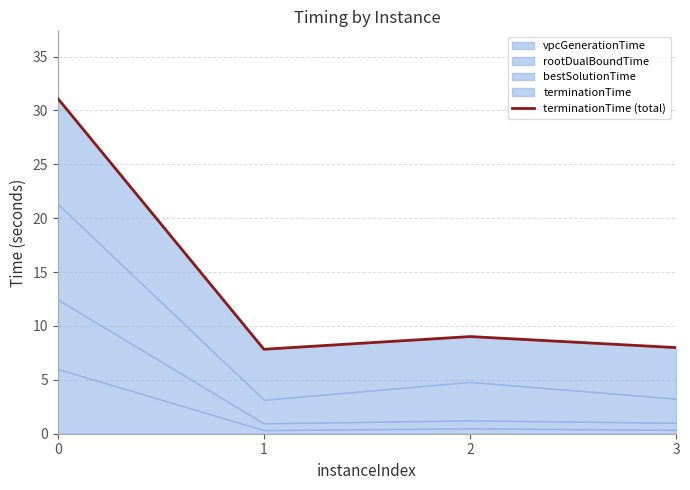

Reading right to left, transcribe all the data shown in this chart.

3=8.0	2=9.0	1=7.8	0=31.1